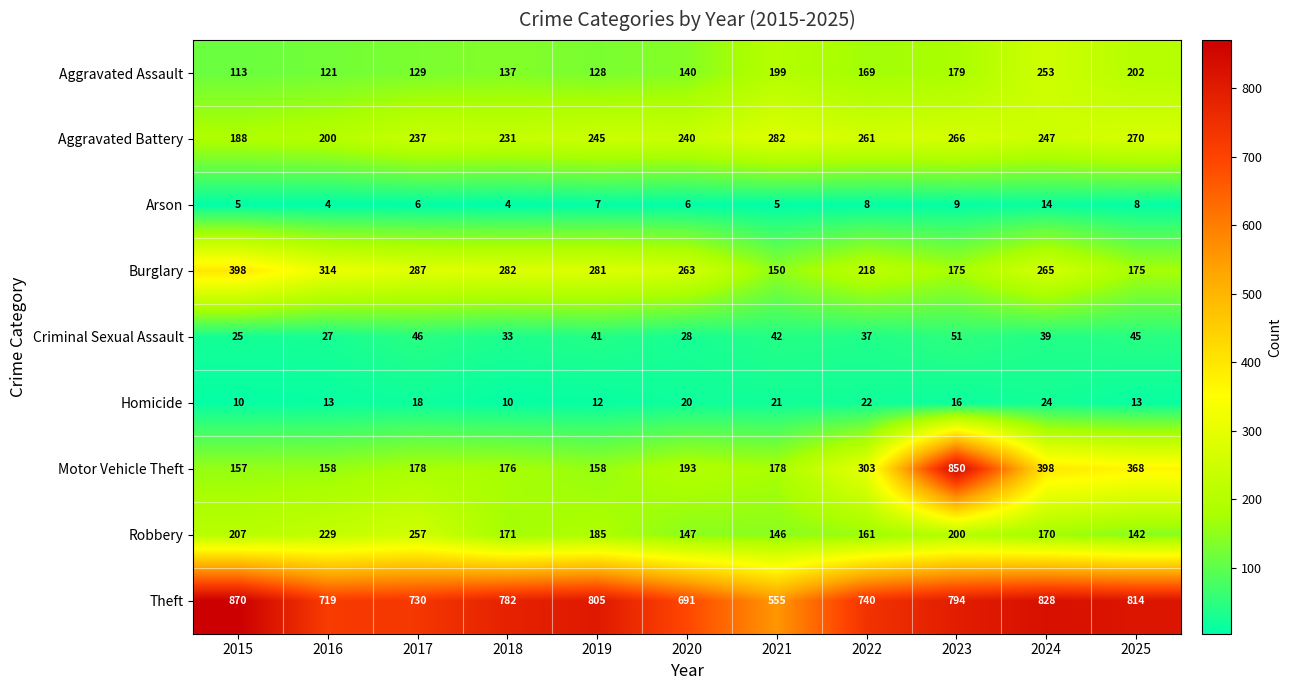

Is it true that Burglary equals 119 at 2016?

False